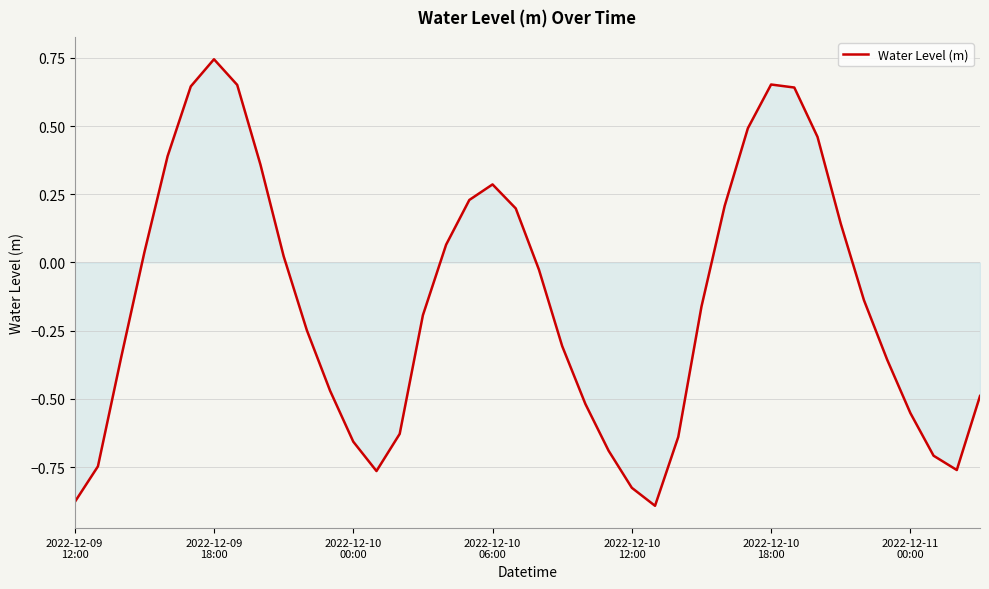

How many positive values are there?

17